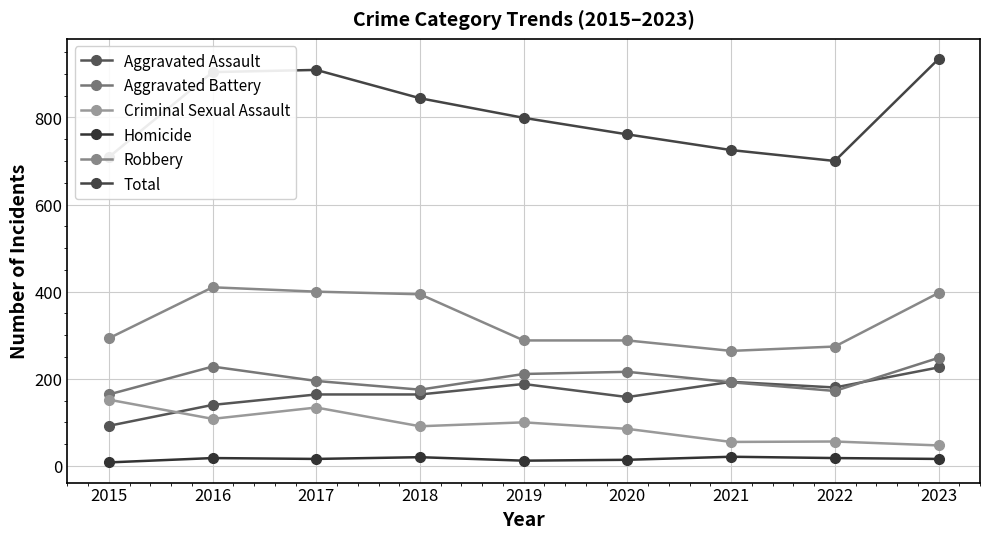

True or false: Total and Aggravated Assault intersect in this chart.

False